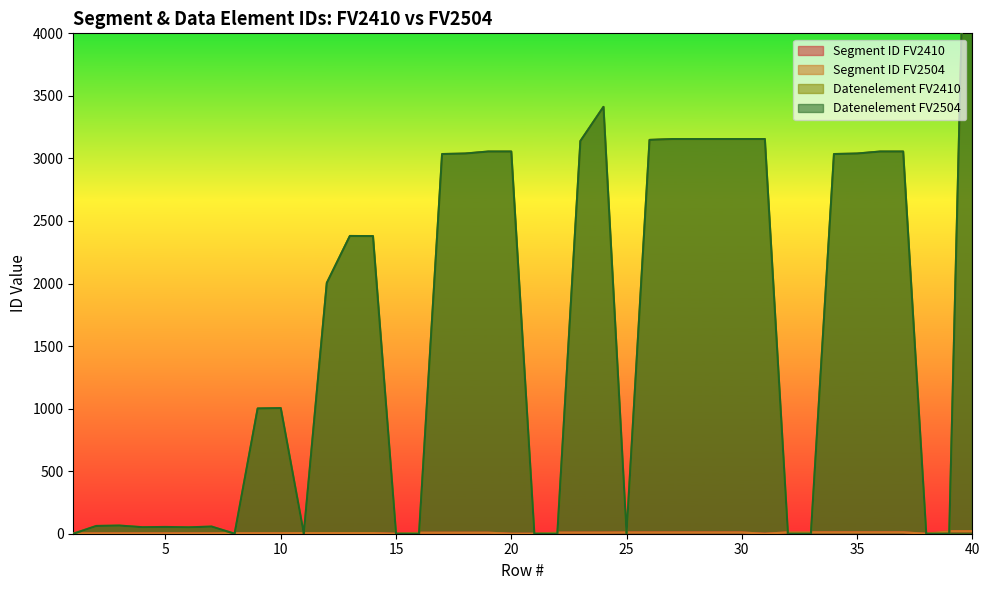

How many times do Segment ID FV2504 and Datenelement FV2504 cross each other?

12